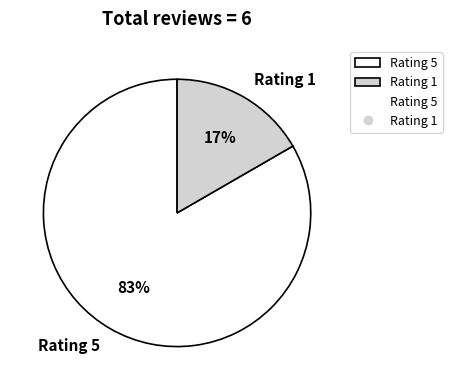

To the nearest percent, what is the average slice percentage?

50%